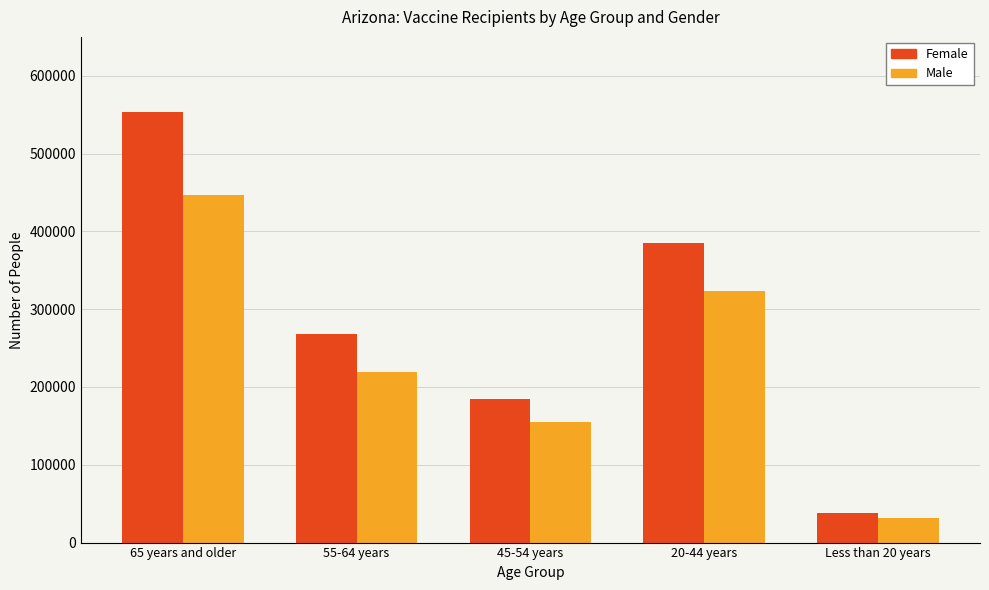

Is the value of Female at 55-64 years greater than the value of Male at 20-44 years?

No